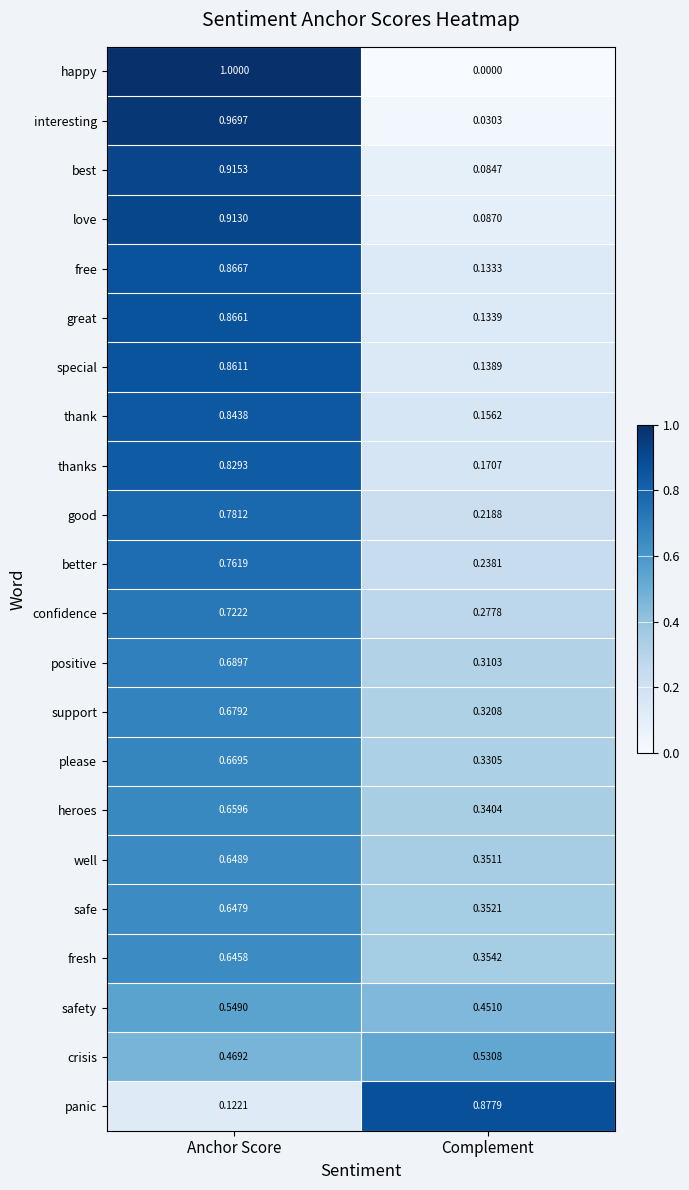

At which label is heroes closest to 0?

Complement